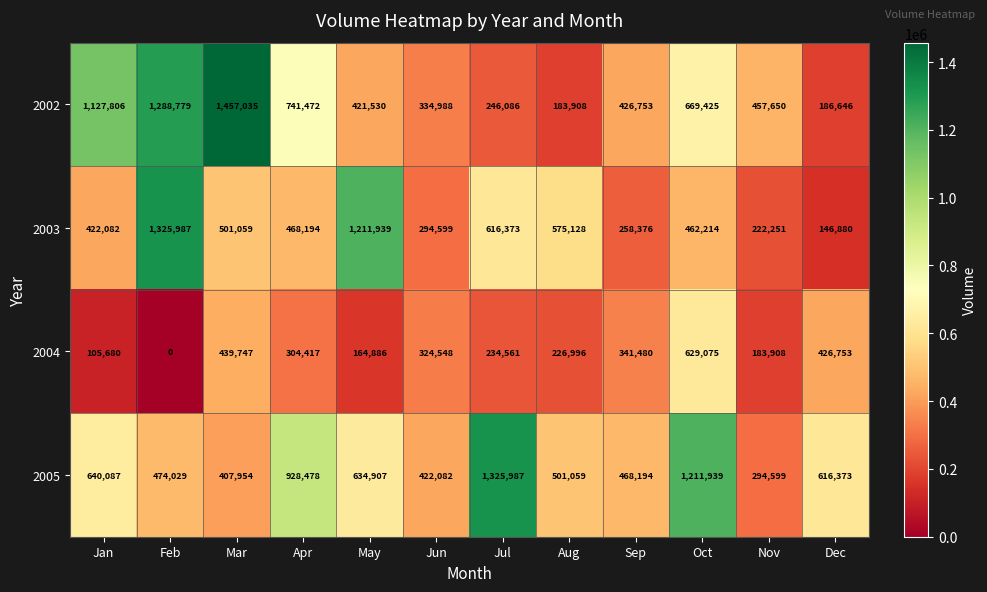

What is the spread (max minus min) of values at Oct?

749725